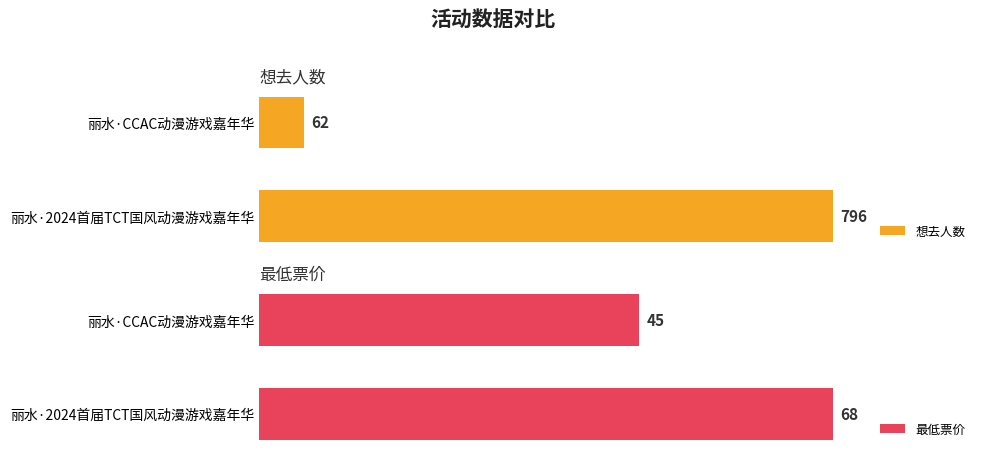

Where is 最低票价 nearest to the value 56?

丽水·CCAC动漫游戏嘉年华